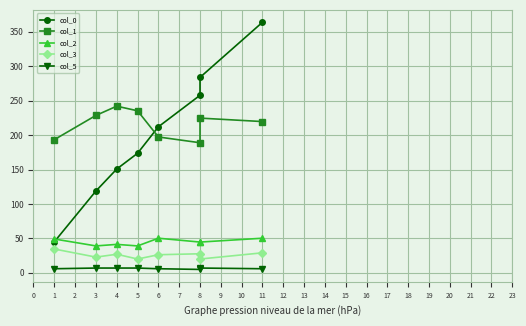

What is the value of the col_1 point at the 1st from the left?

193.5